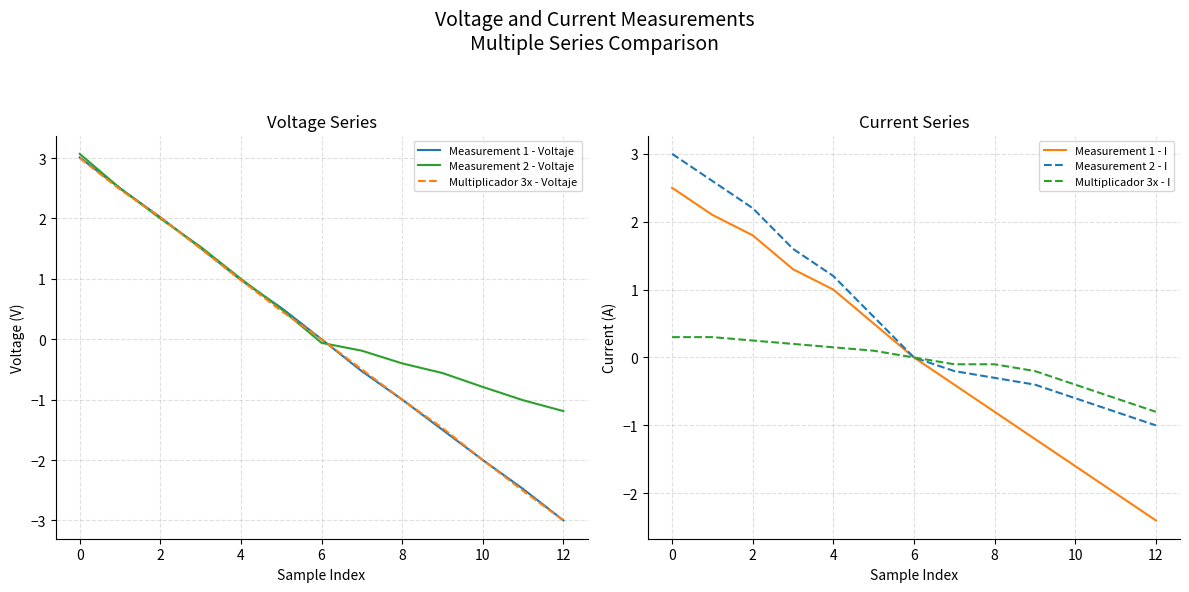

What is the spread (max minus min) of values at 9?

1.3